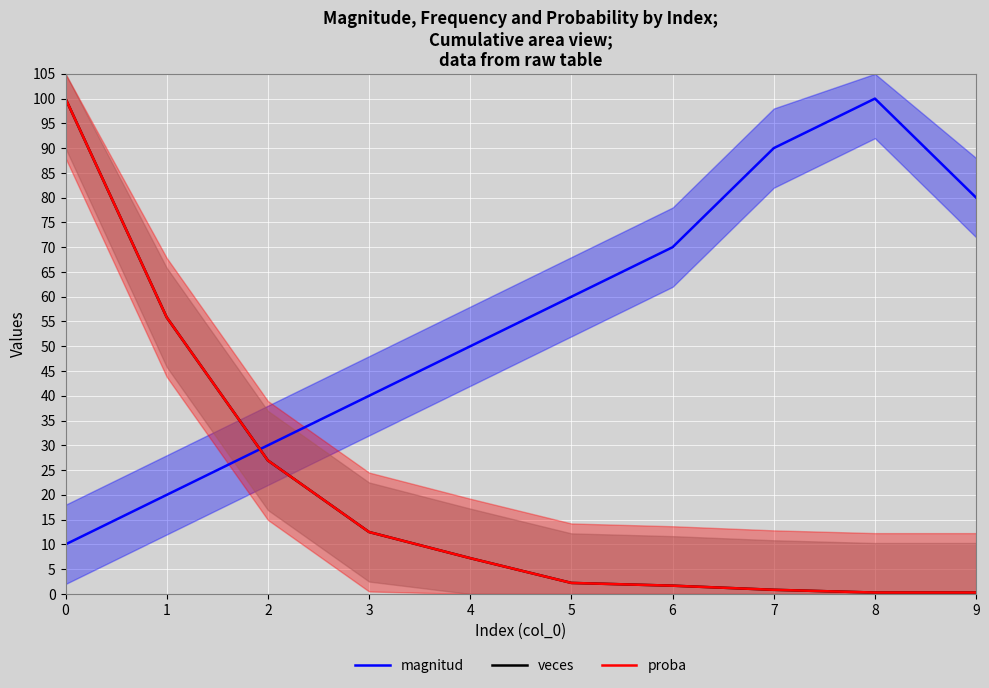

The veces series shows 0.2 at 8. True or false?

False